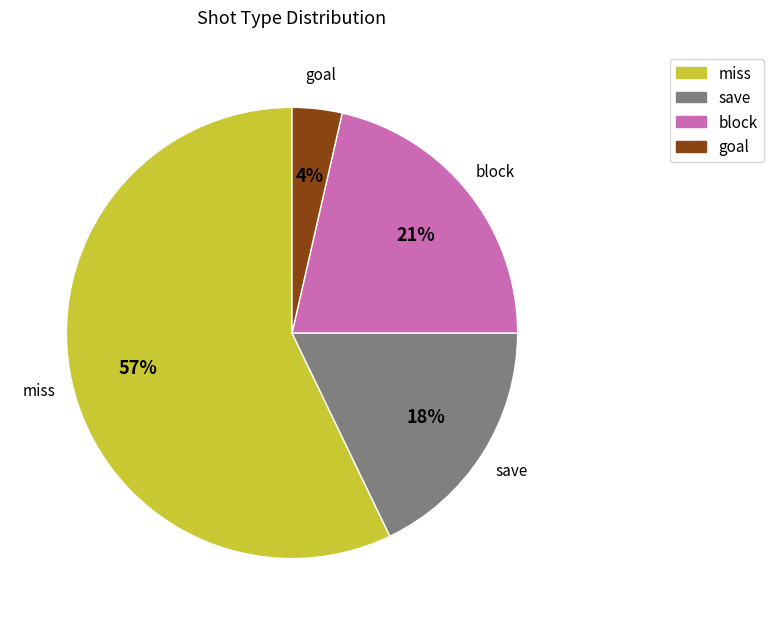

Does any single category account for the majority?

Yes